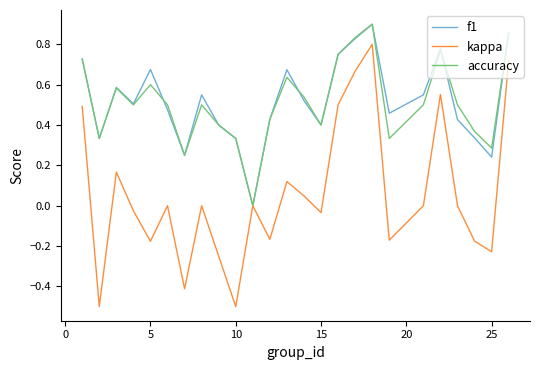

What is the minimum value shown in the chart?

-0.5